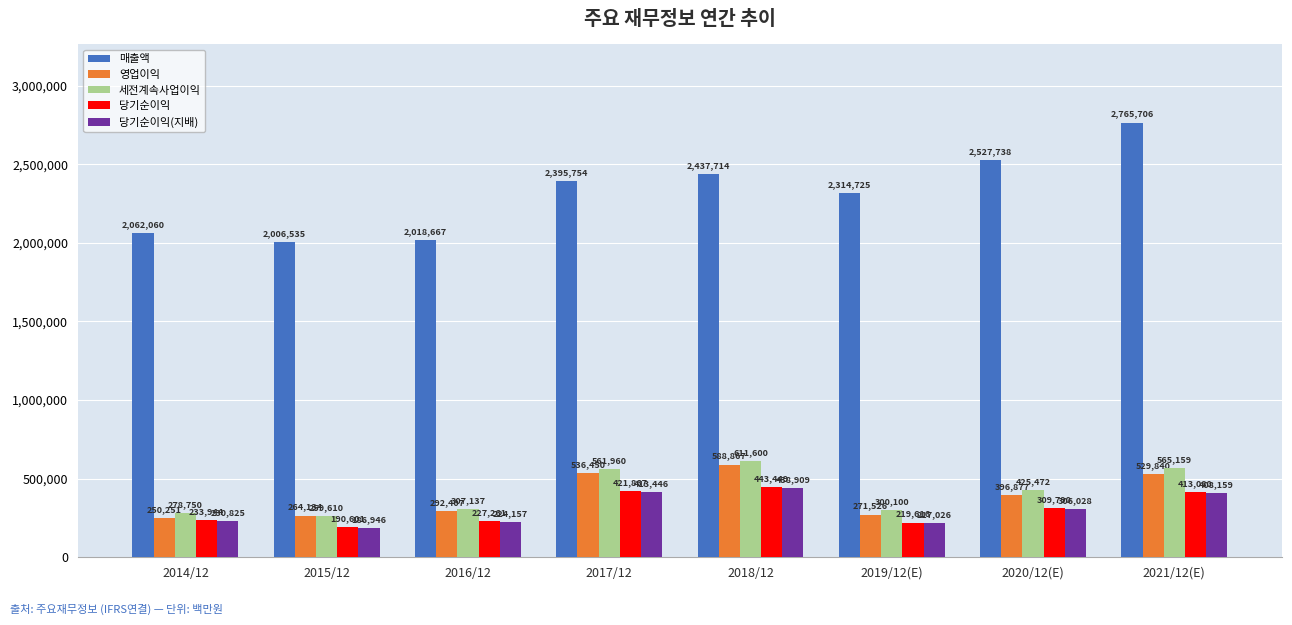

True or false: 당기순이익 has a value of 374711 at 2016/12.

False